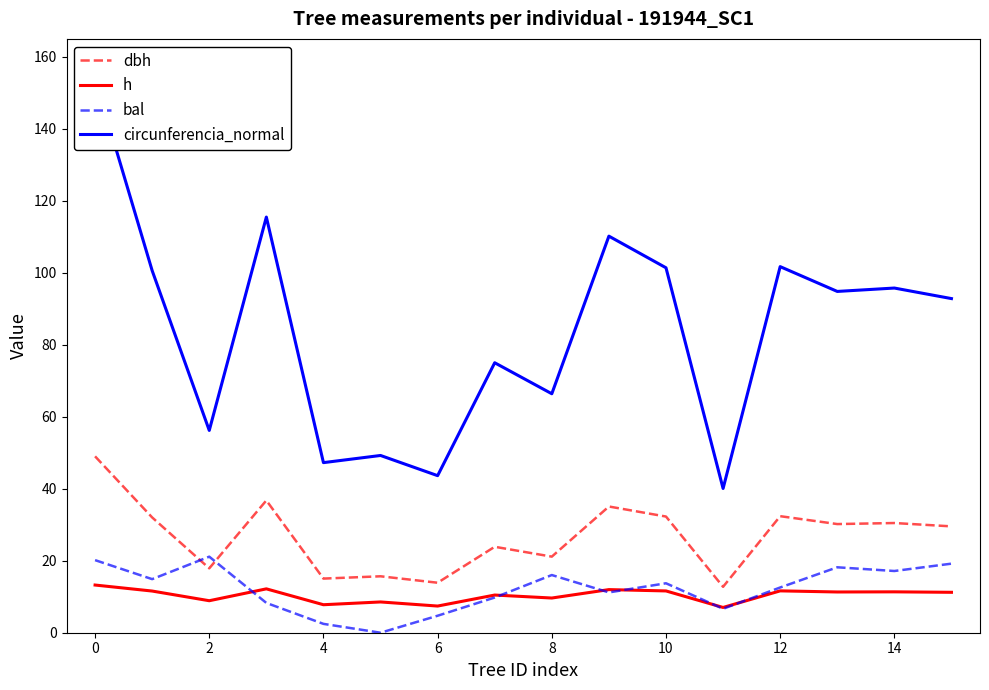

The value of h at 10 is 20.5. True or false?

False